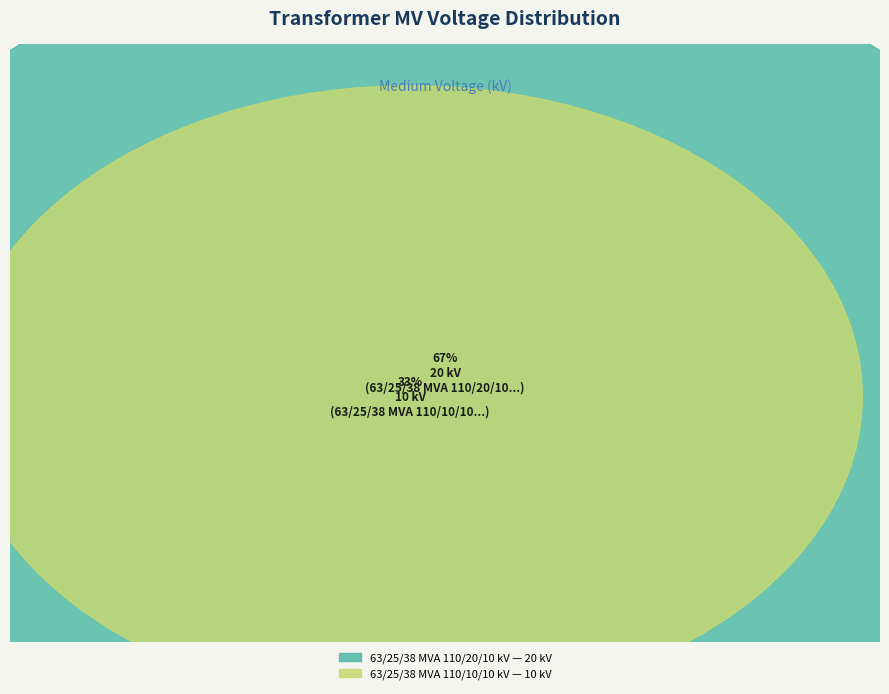

How many slices are in this pie chart?

2